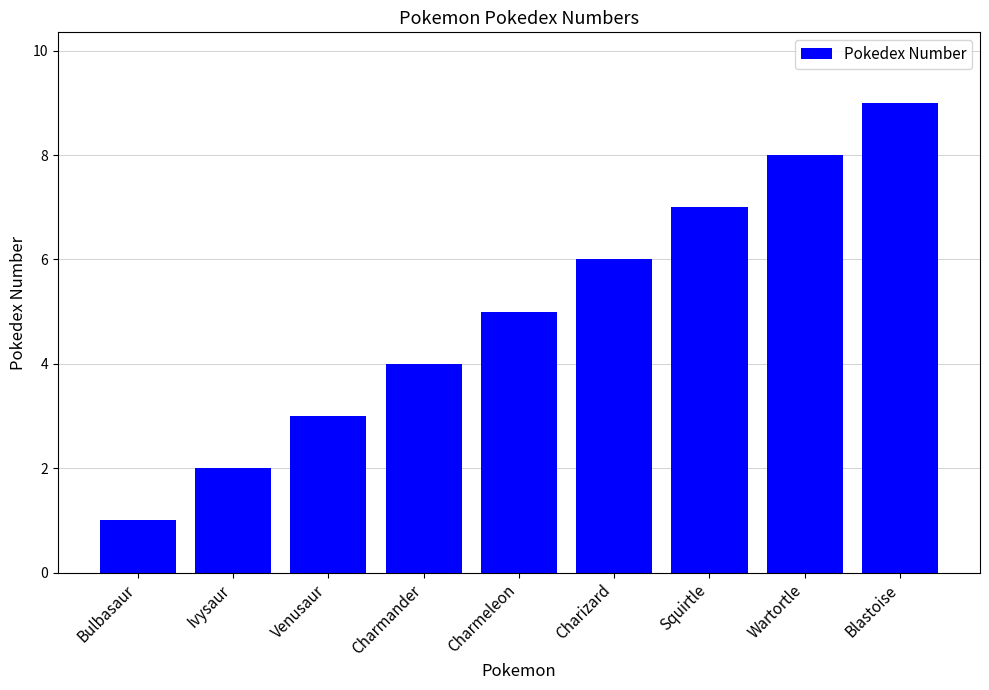

Does the chart contain stacked bars?

No